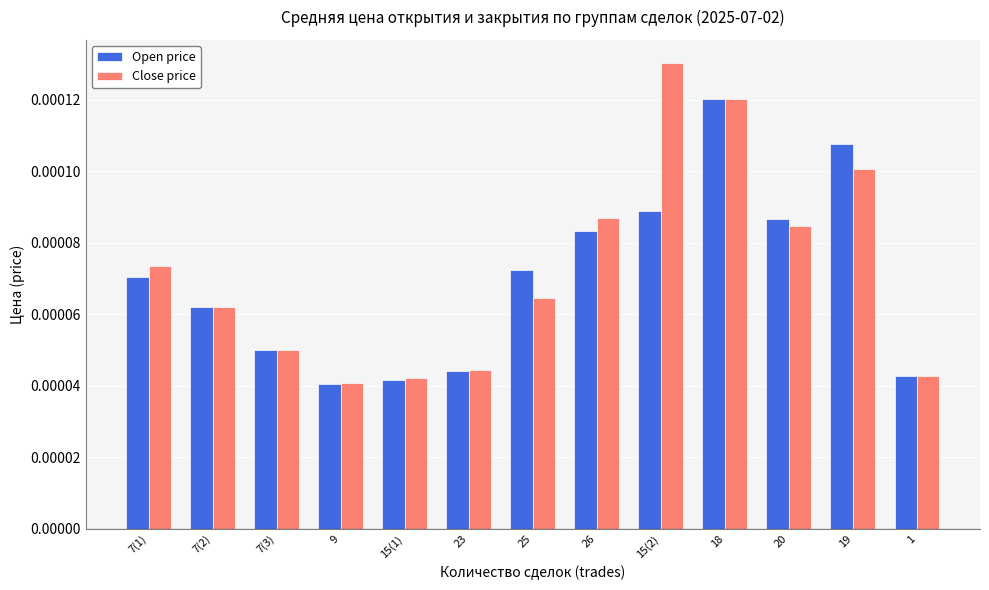

Which series has the largest range (max minus min)?

Close price